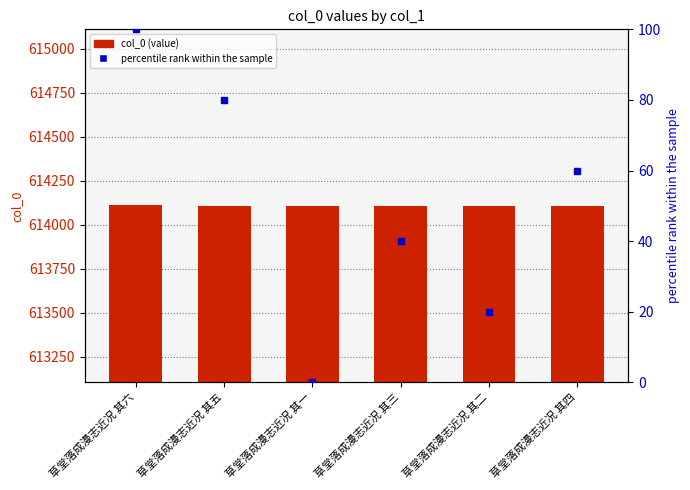

Reading left to right, what are all the values shown in this chart?

col_0: 草堂落成漫志近况 其六=614109	草堂落成漫志近况 其五=614108	草堂落成漫志近况 其一=614104	草堂落成漫志近况 其三=614106	草堂落成漫志近况 其二=614105	草堂落成漫志近况 其四=614107
percentile rank within the sample: 草堂落成漫志近况 其六=100	草堂落成漫志近况 其五=80	草堂落成漫志近况 其一=0	草堂落成漫志近况 其三=40	草堂落成漫志近况 其二=20	草堂落成漫志近况 其四=60